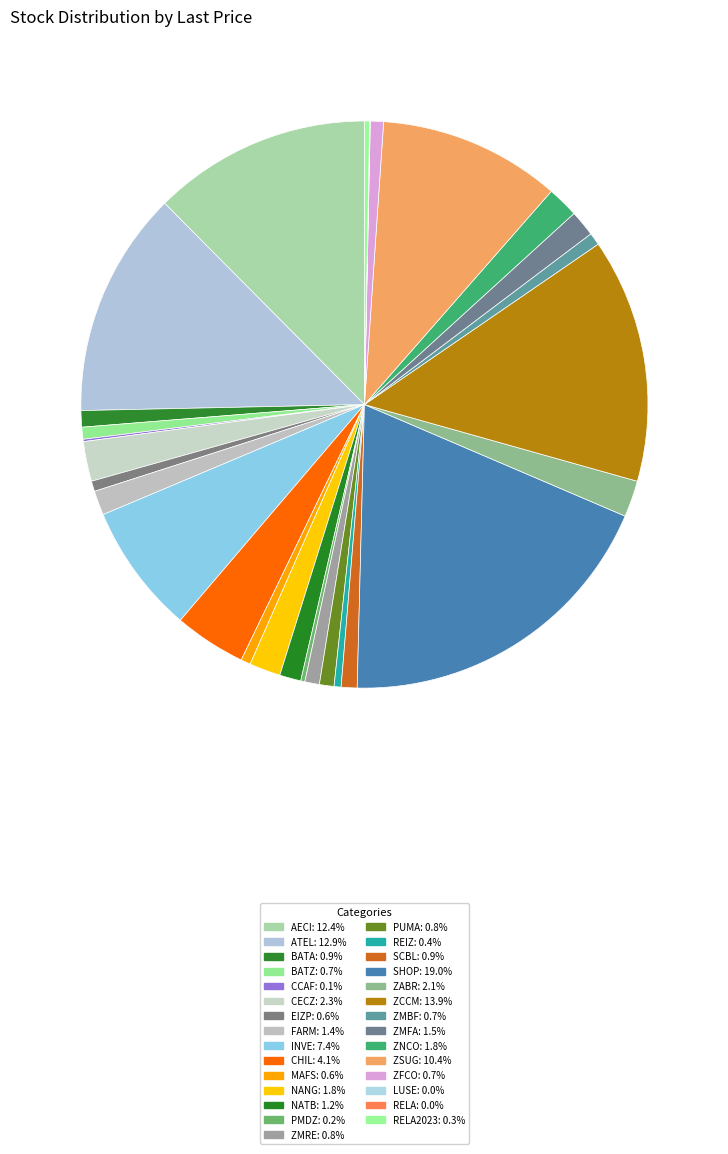

Which slice is the largest?

SHOP